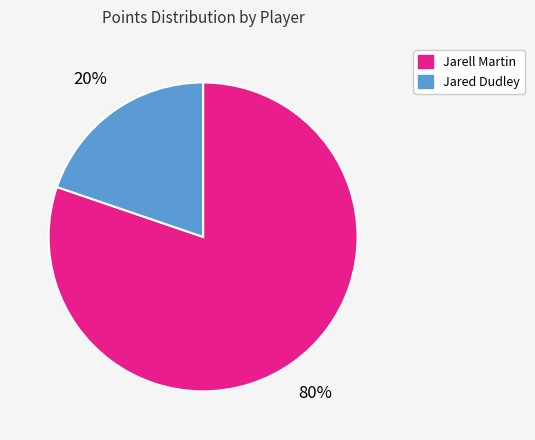

True or false: Jarell Martin accounts for 92% of the total.

False